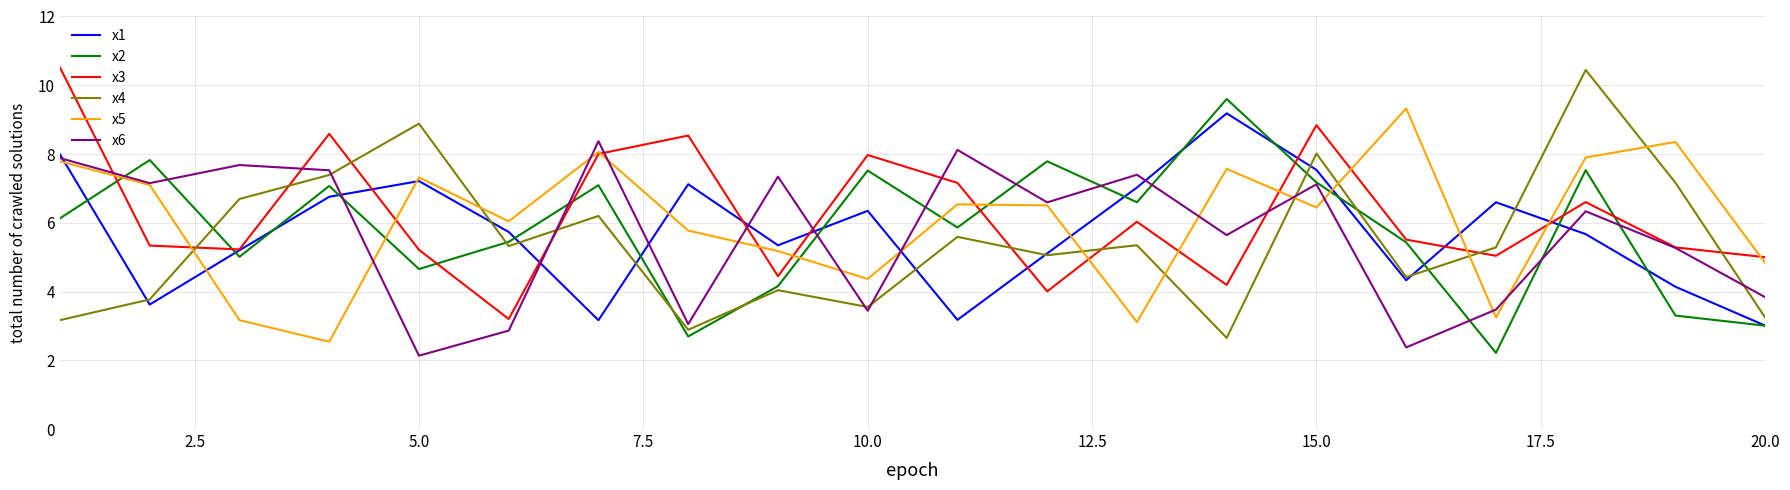

What is the minimum value for x6?

2.1